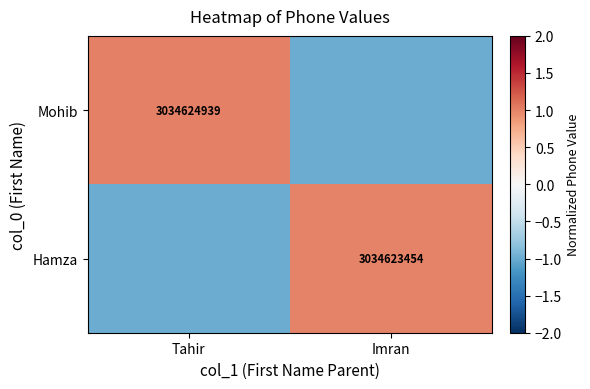

Which series has the largest total across all categories?

Mohib